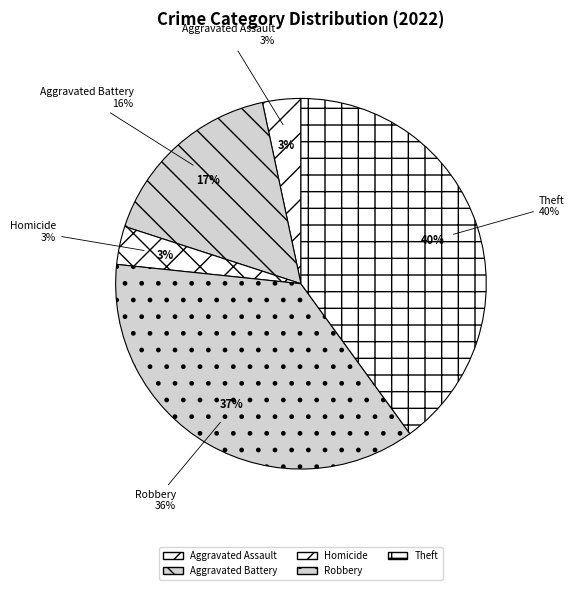

Approximately how many times larger is the value at Aggravated Assault compared to Robbery?

0.1